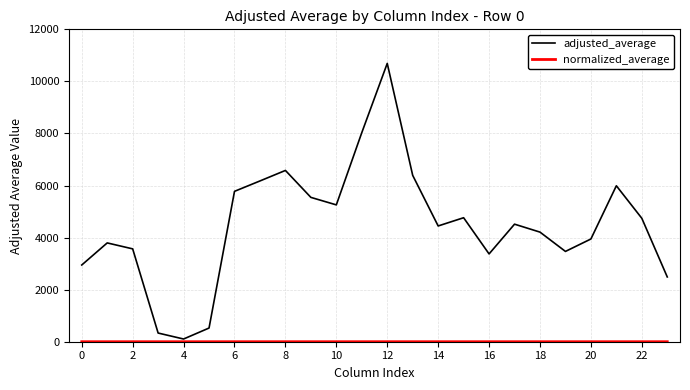

Which series has the largest total across all categories?

adjusted_average